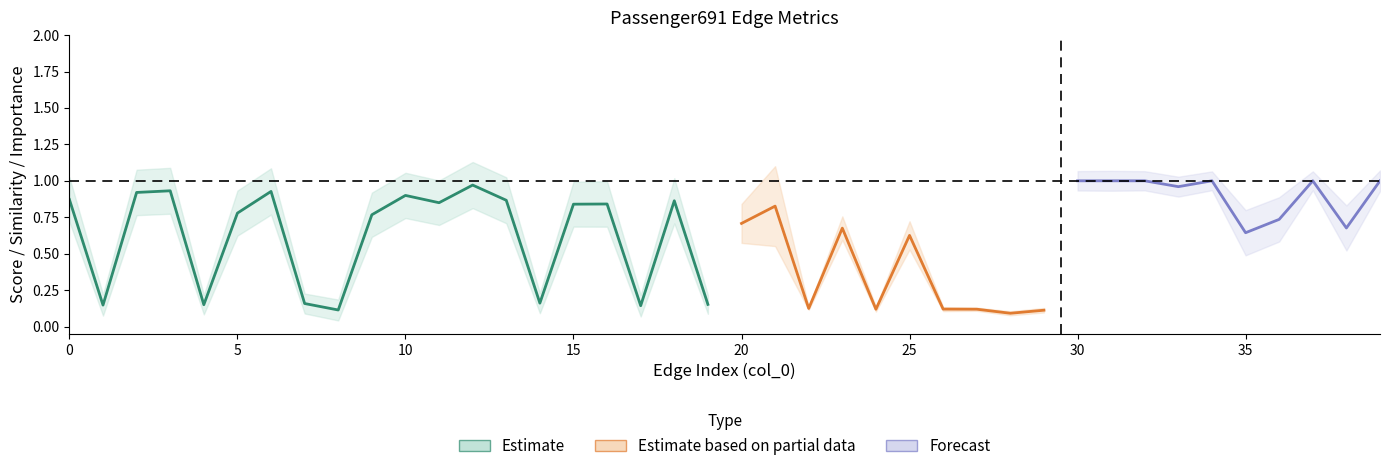

True or false: weight and hybrid_importance intersect in this chart.

False